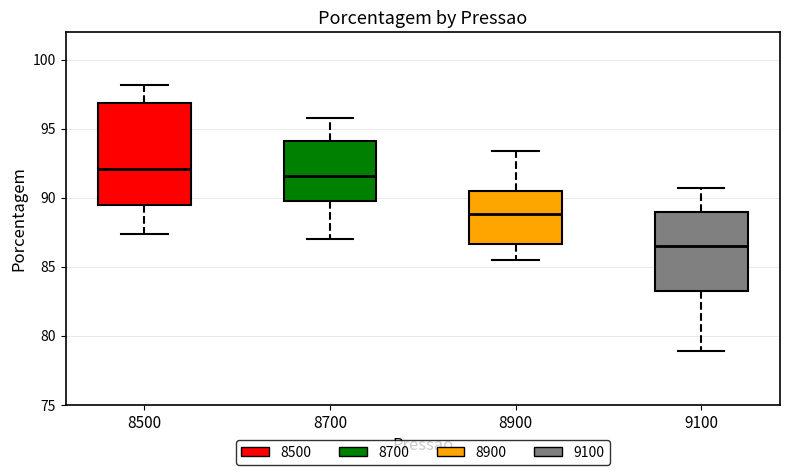

Which box is the tallest, from its lower edge to its upper edge?

8500